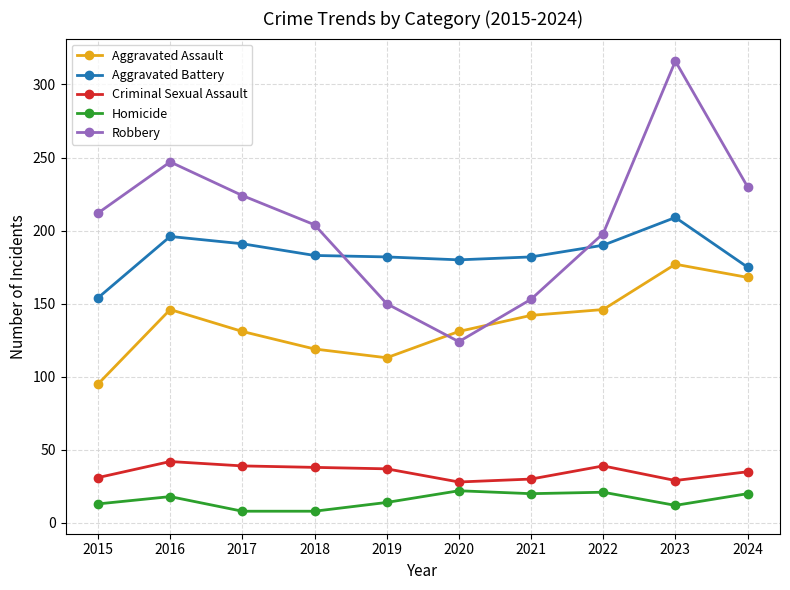

True or false: Robbery has more than 1 points higher than both neighbors.

True